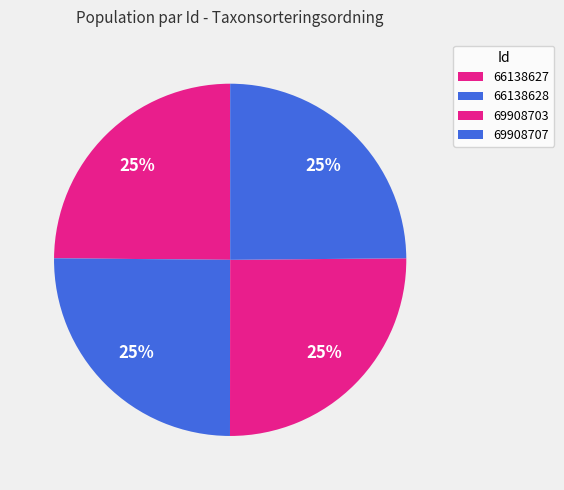

How many segments does this pie chart have?

4